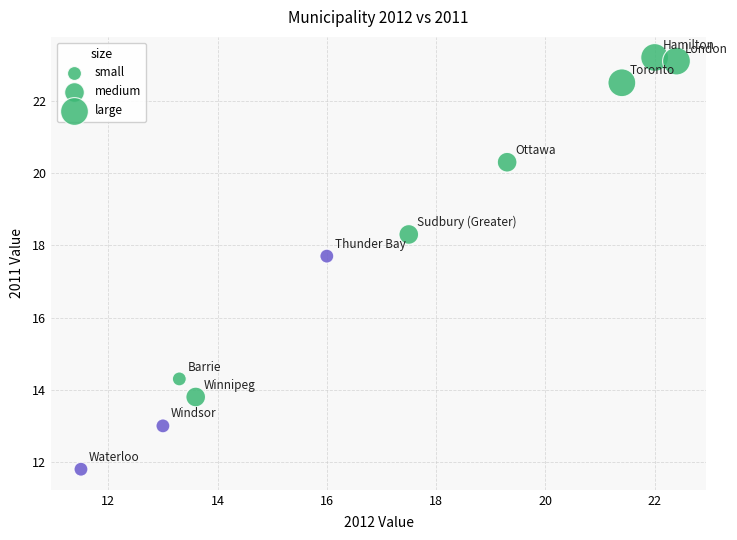

What Y value in the scatter plot is closest to 17?

17.7